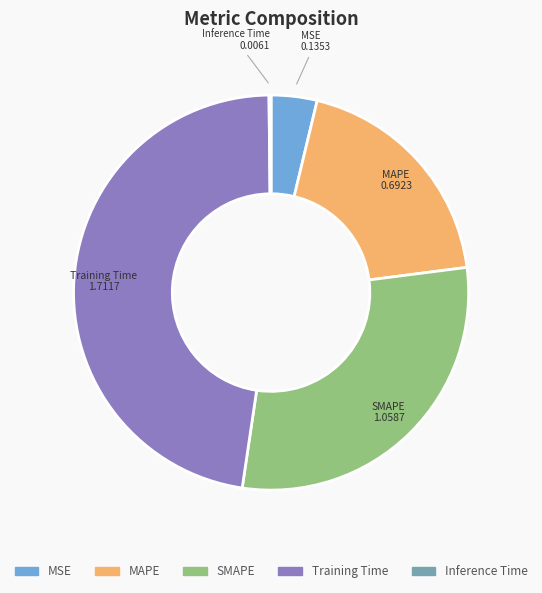

Is there a majority slice in this chart?

No